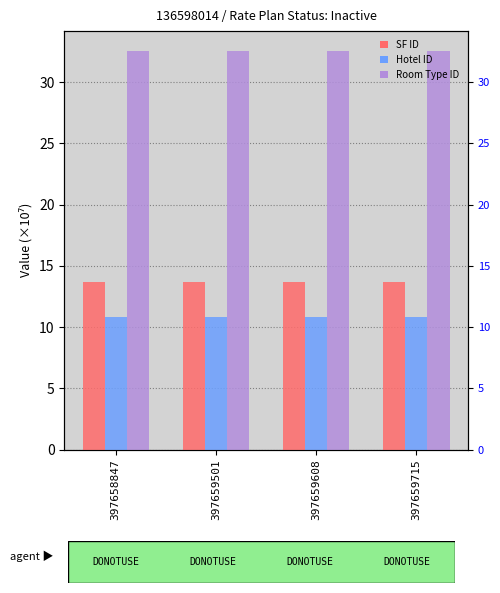

Which series has the widest spread of values?

SF ID